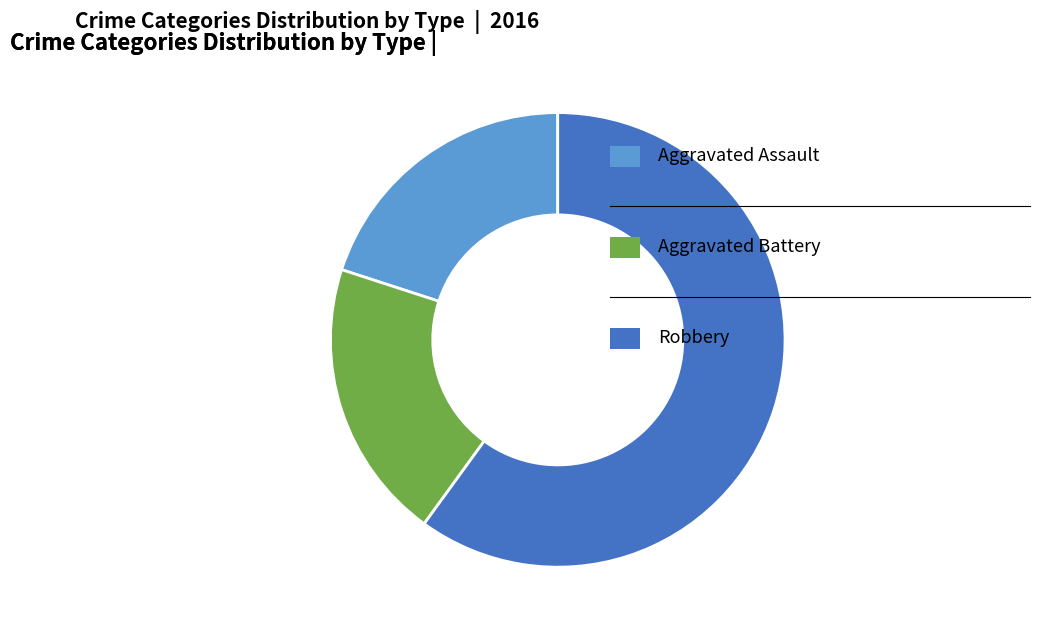

Does any single category account for the majority?

Yes